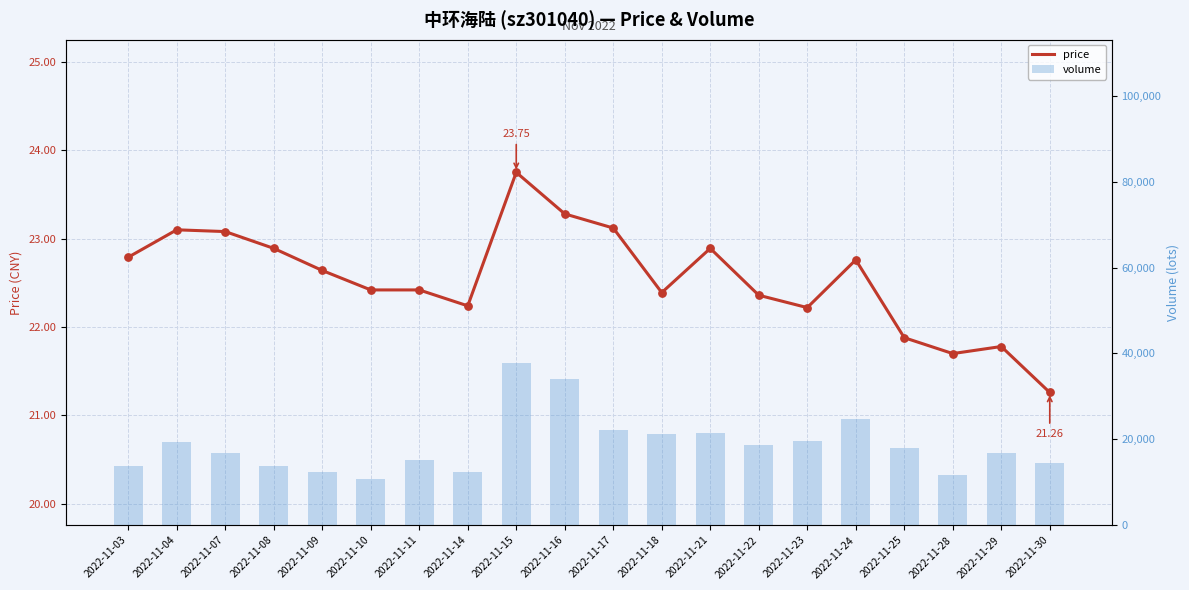

Which series has the largest Y range (max minus min)?

volume